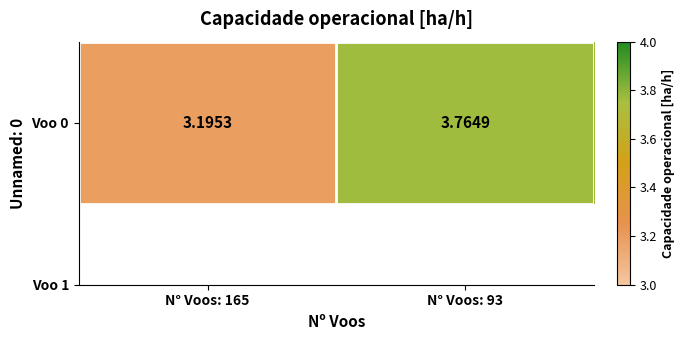

What is the sum of the values at N° Voos: 165 and N° Voos: 93?

7.0